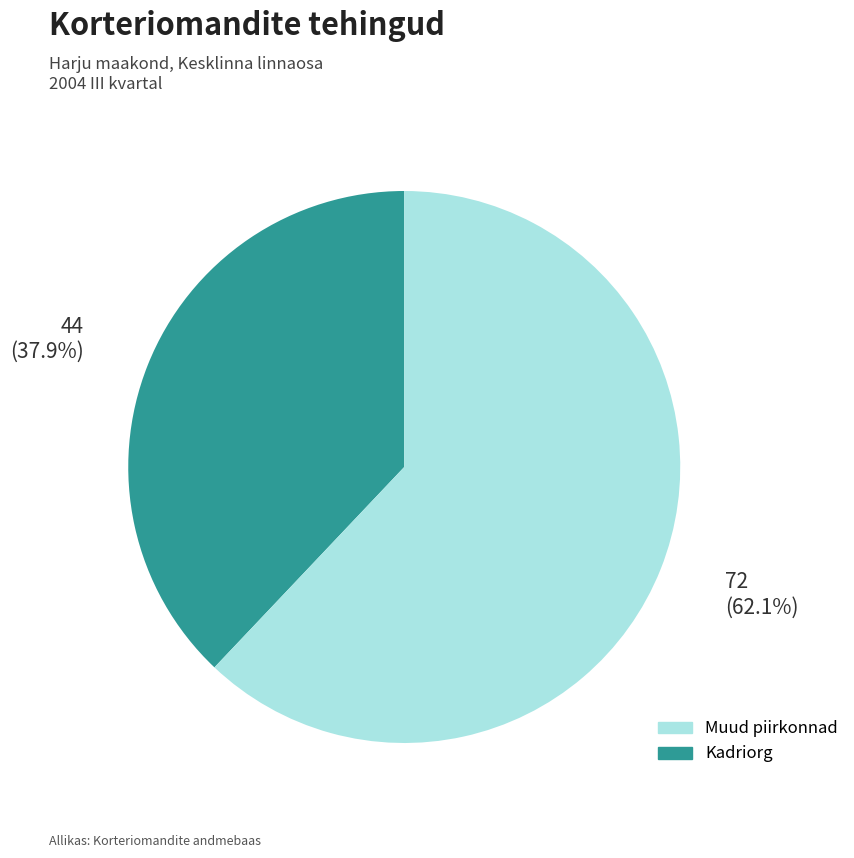

Does any single category account for the majority?

Yes